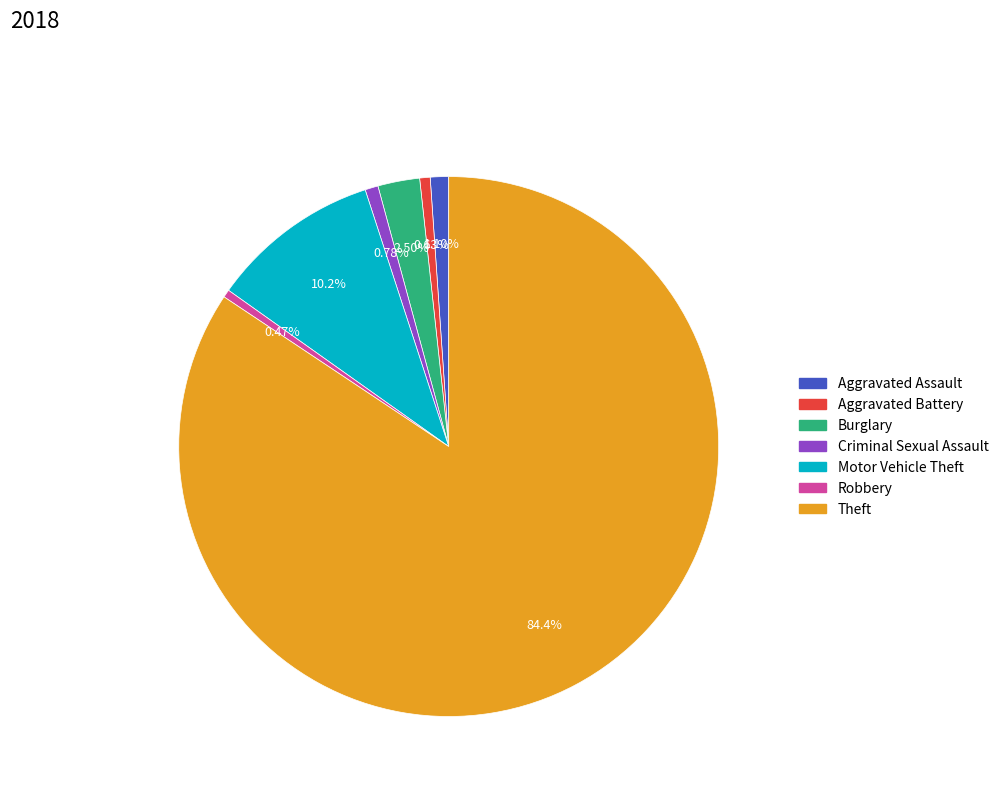

Does any single category account for the majority?

Yes